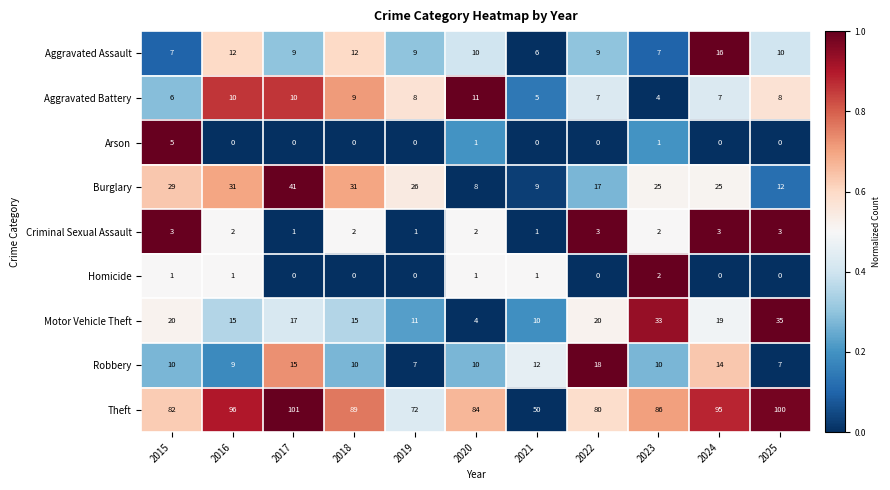

Which series has the largest total across all categories?

Theft